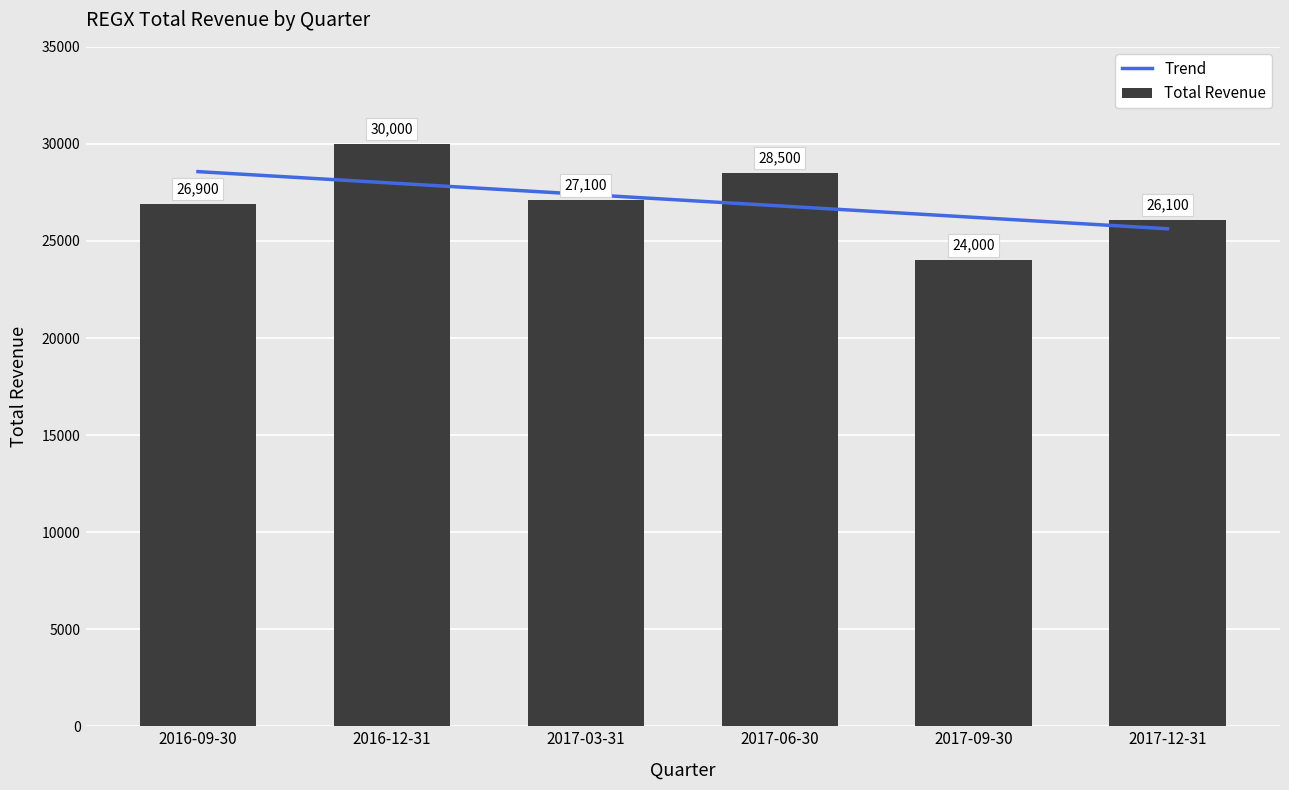

At how many categories does at least one series exceed 25333?

6